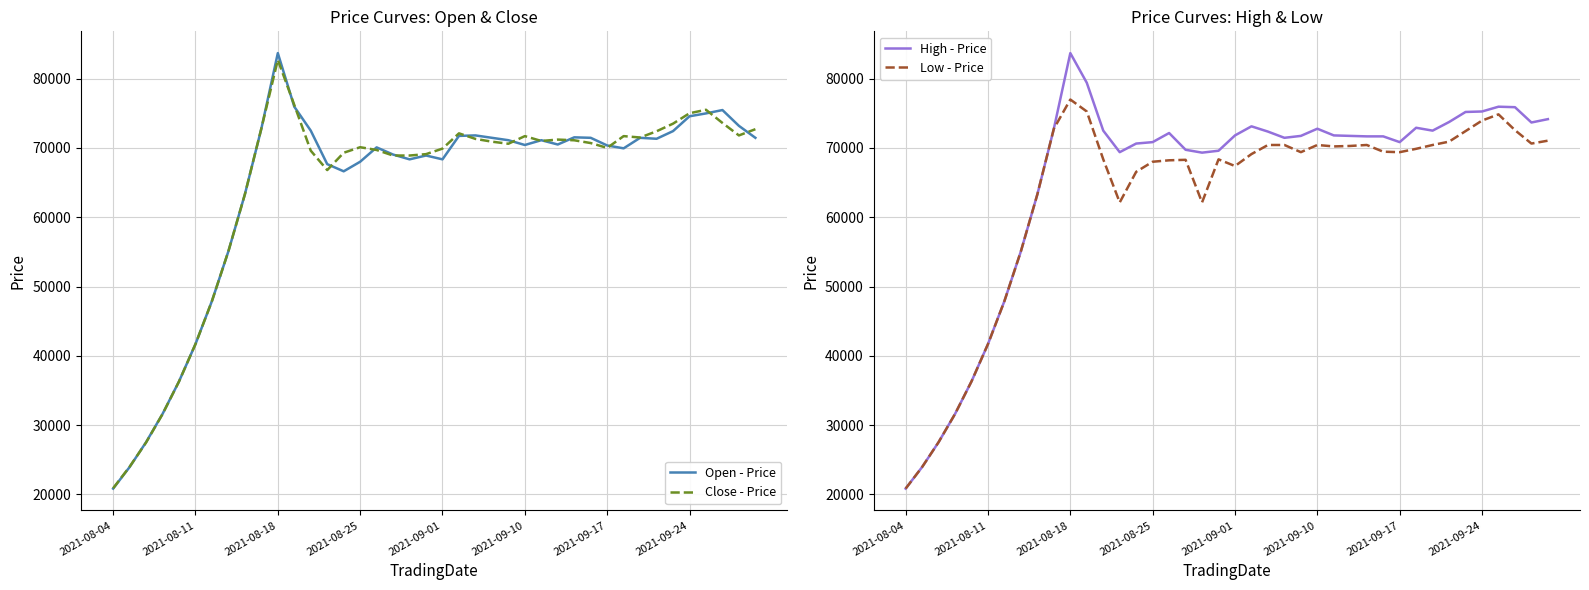

How many values in the Low - Price series exceed 69385?

19